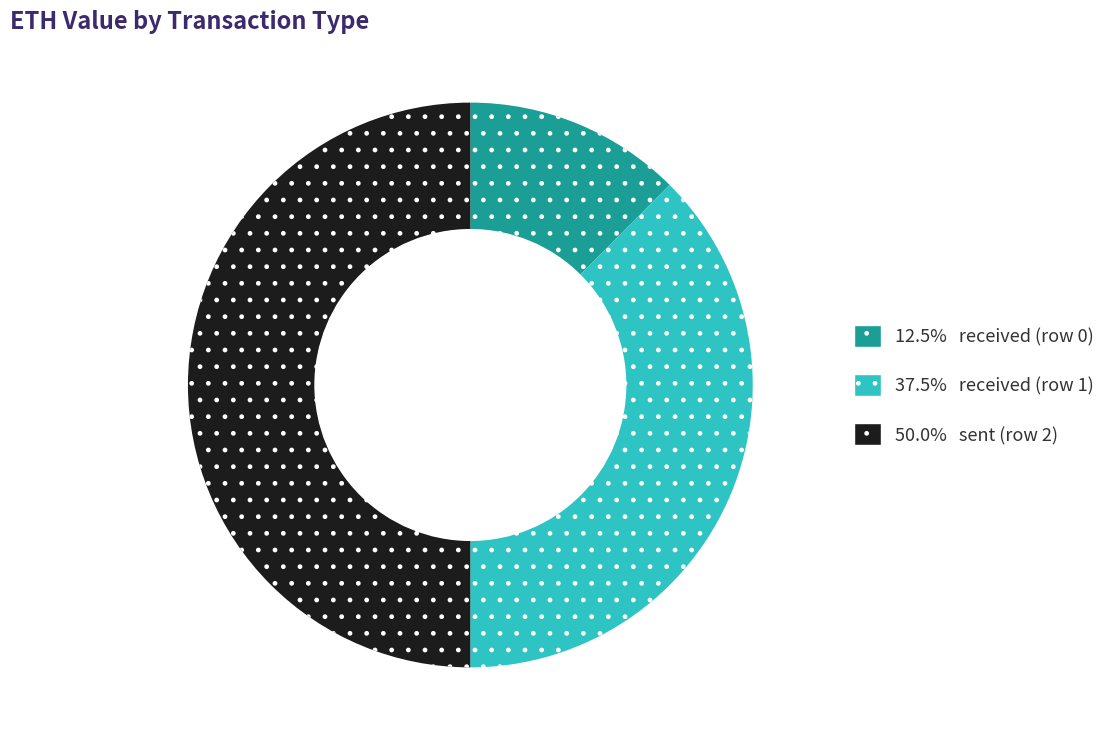

Does 12.5% received (row 0) represent more than half of the total?

No